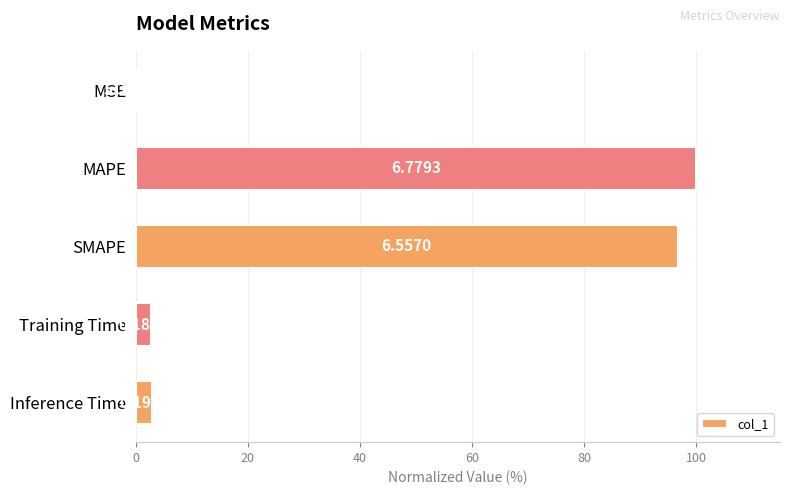

Does the chart contain stacked bars?

No